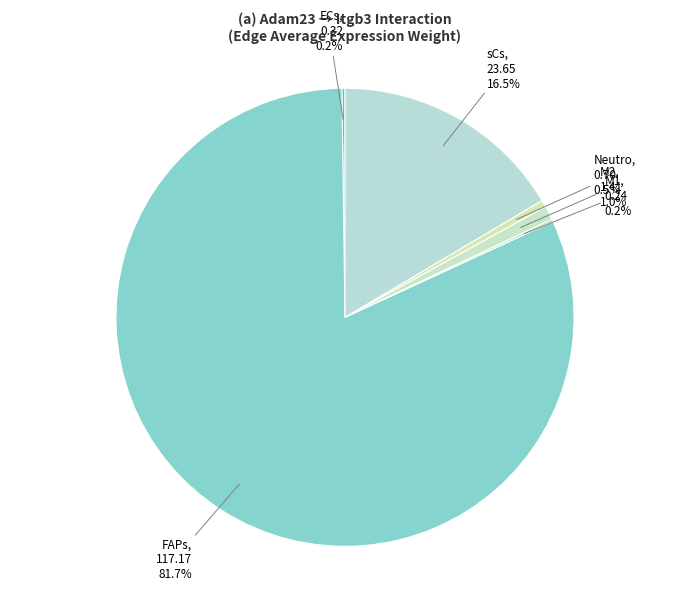

To the nearest percent, what is the difference between the largest and smallest slice percentages?

81%